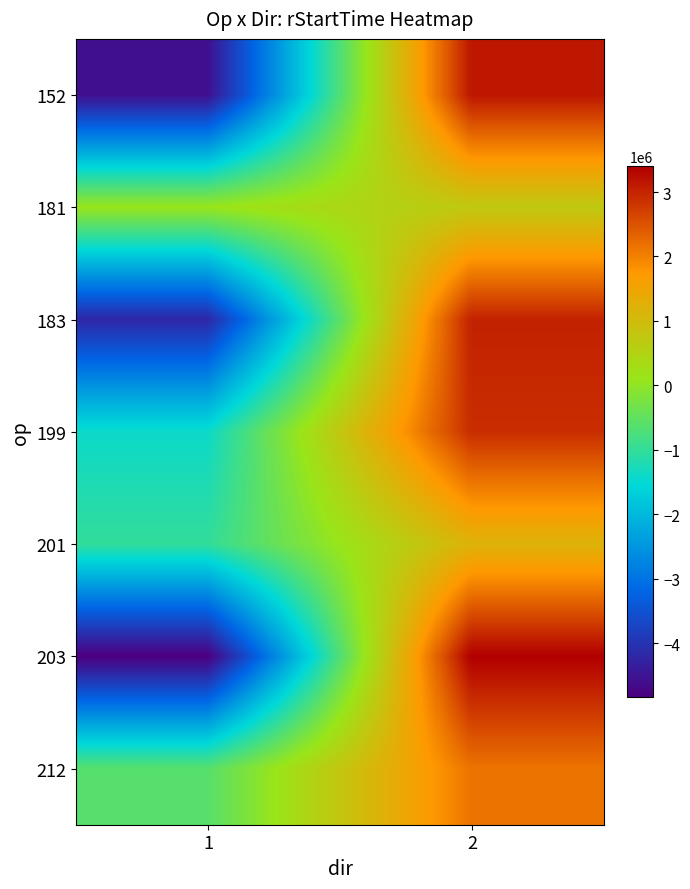

Rank the series at 1 from lowest to highest value.

203, 152, 183, 199, 201, 212, 181